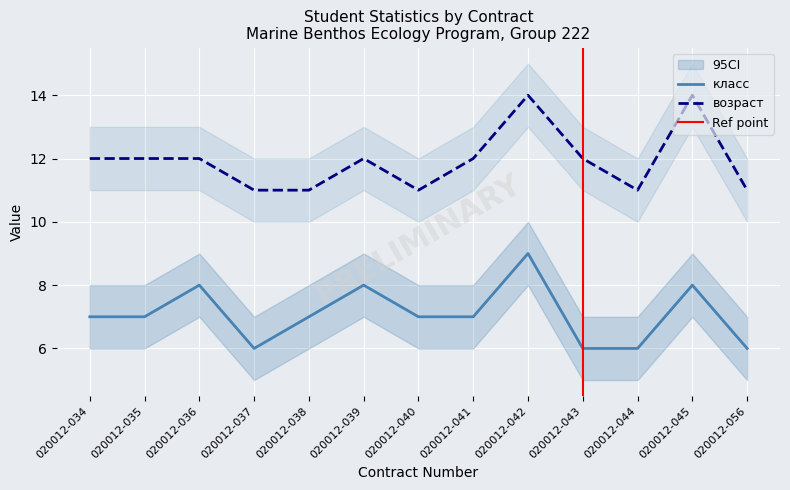

What are all the series names shown in the legend?

класс, возраст